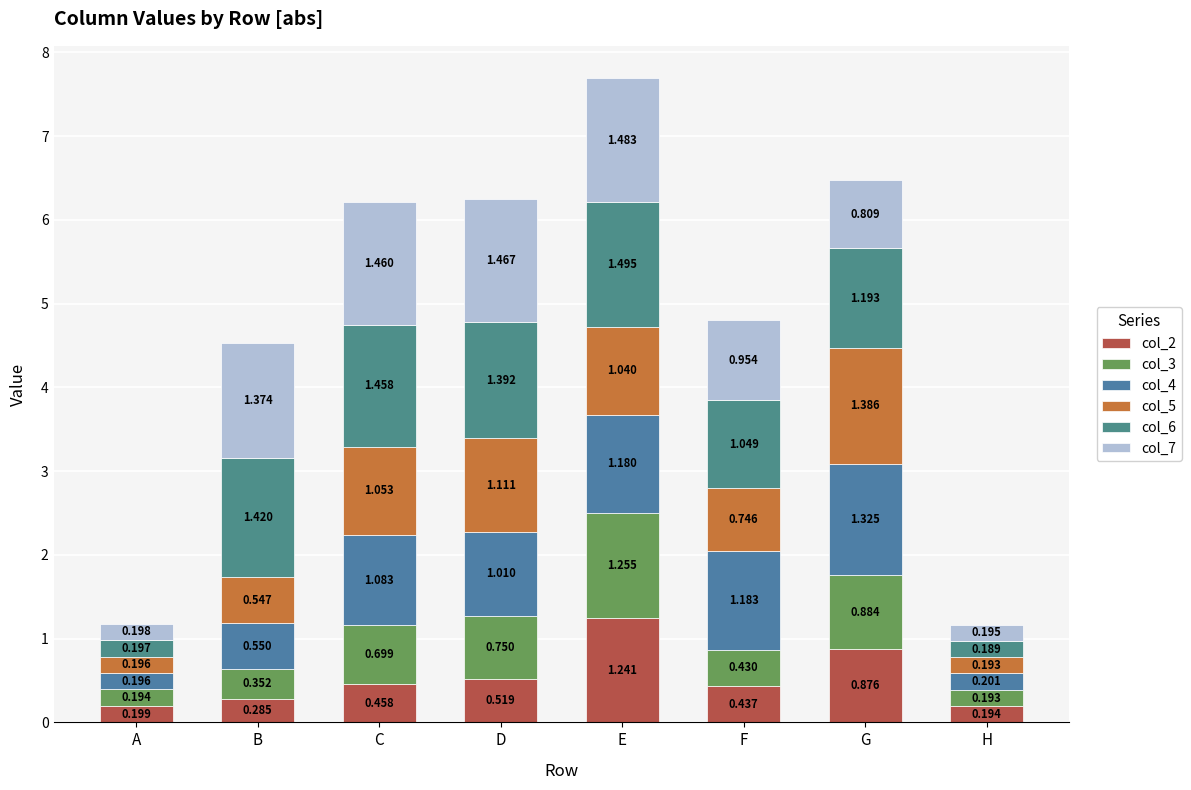

The col_7 series shows 1.0 at F. True or false?

True